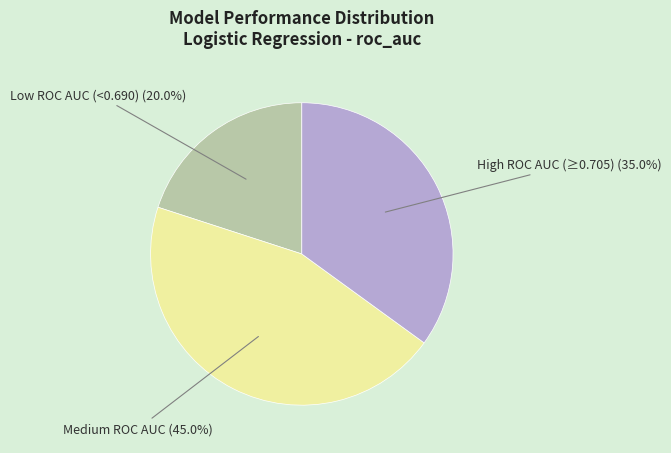

Is there a majority slice in this chart?

No